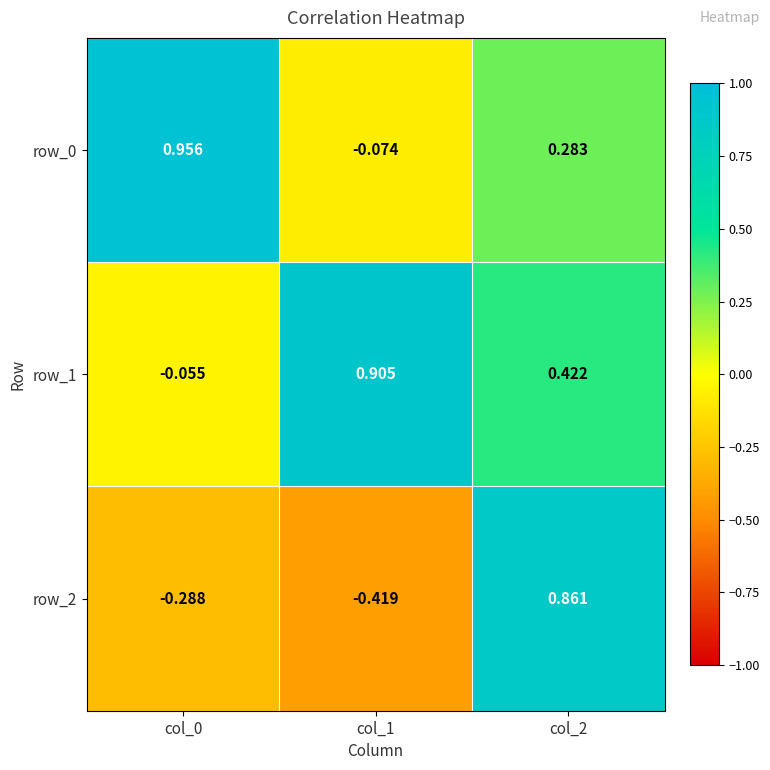

Is the value of row_2 at col_2 greater than the value of row_1 at col_2?

Yes